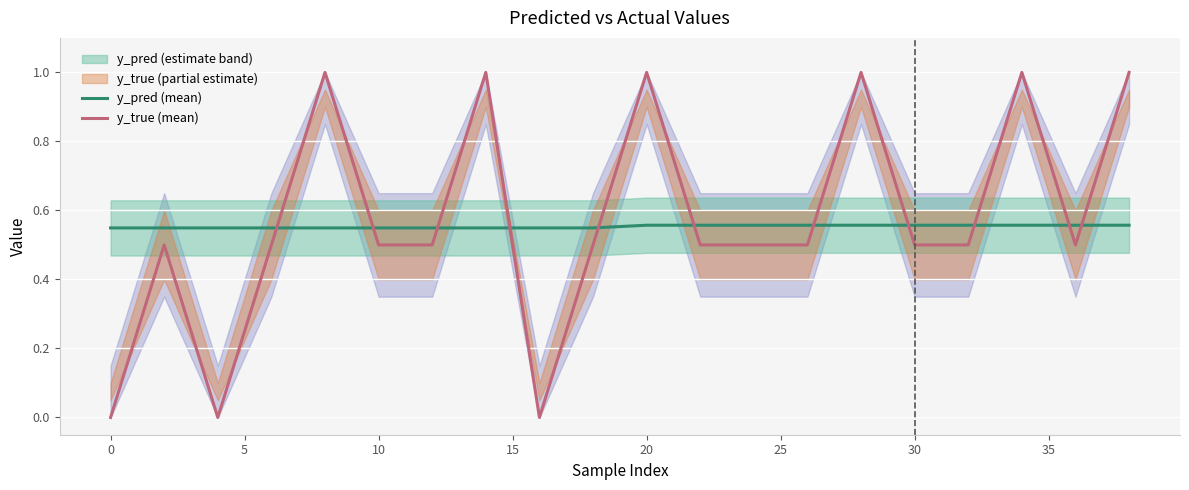

What is the maximum value for y_true (mean)?

1.0